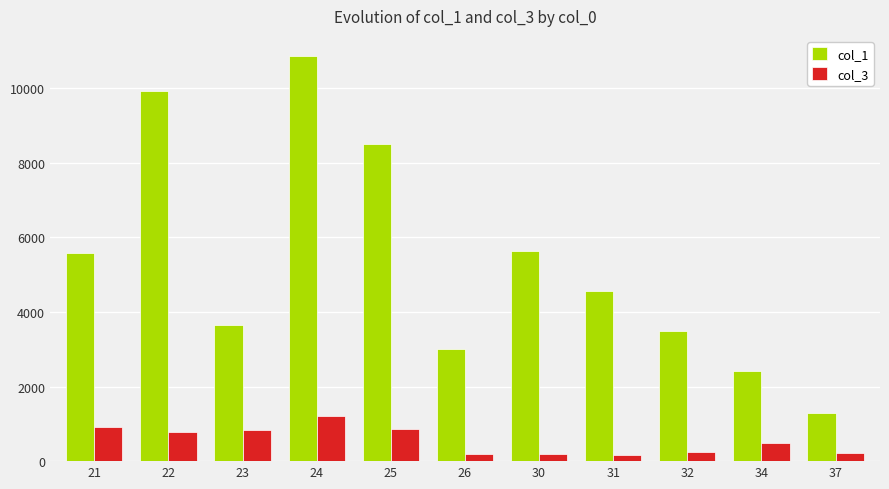

What is the difference between the second highest and second lowest values in the col_3 series?

722